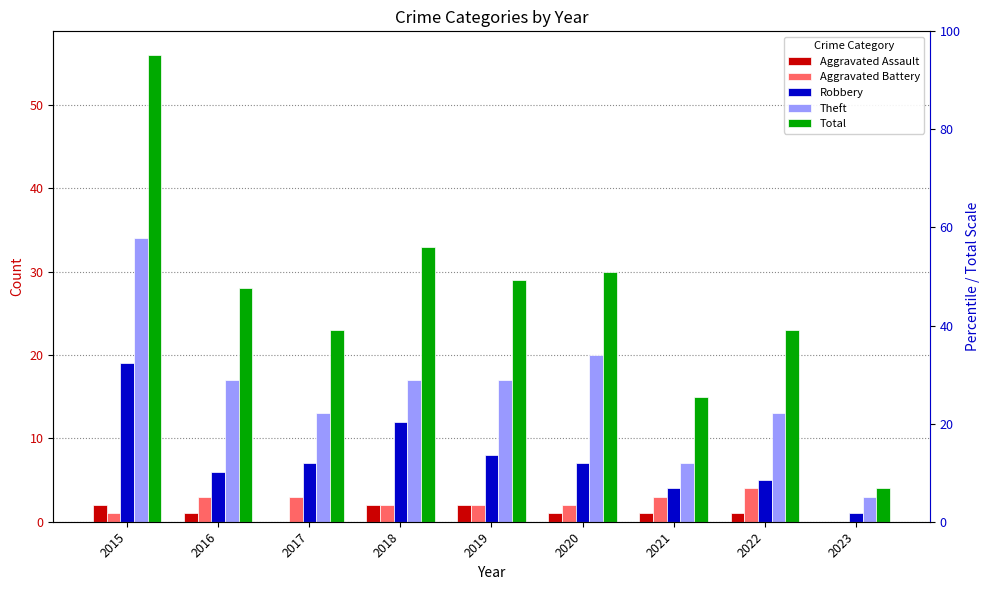

At which label is Robbery closest to 10?

2018